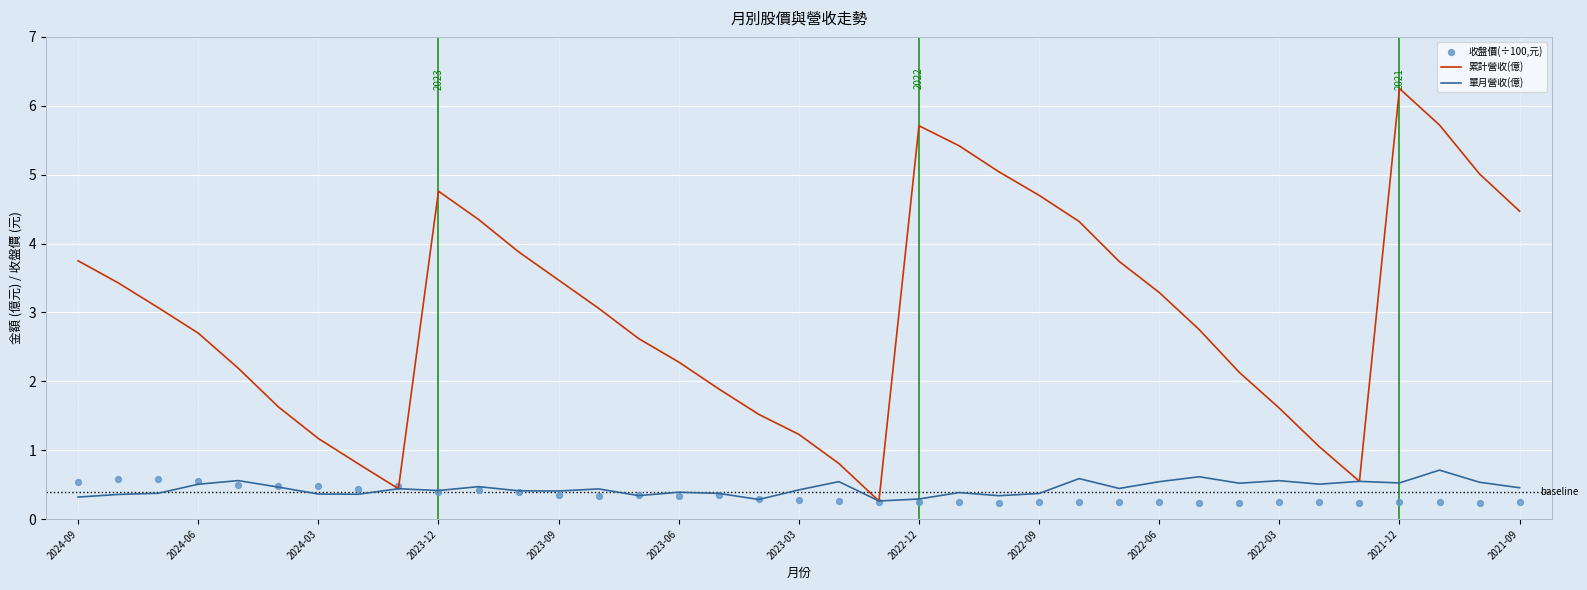

Which series has the largest Y range (max minus min)?

累計營收(億)